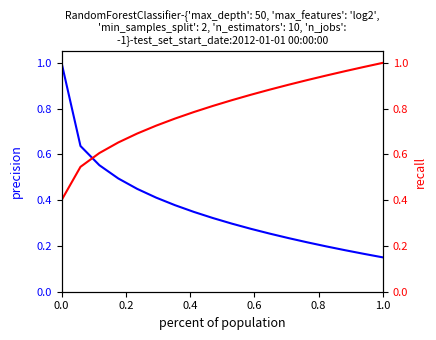

Which category has the lowest value across all series?

1.0